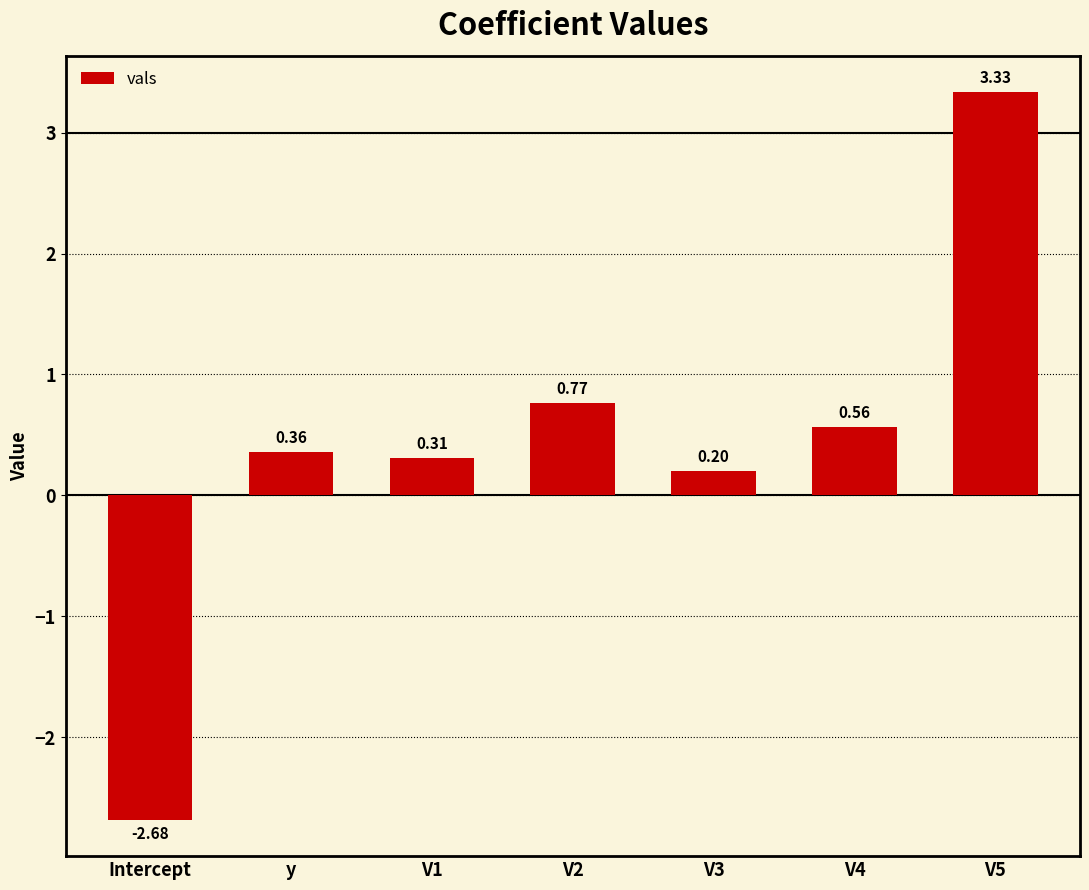

Count the number of data series in this chart.

1